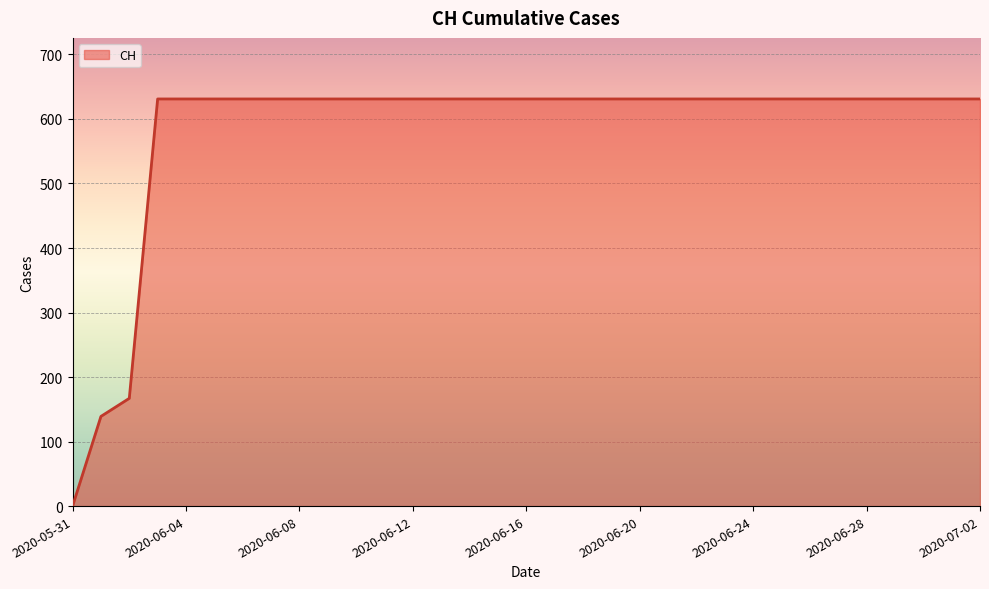

What is the maximum value shown in the chart?

631